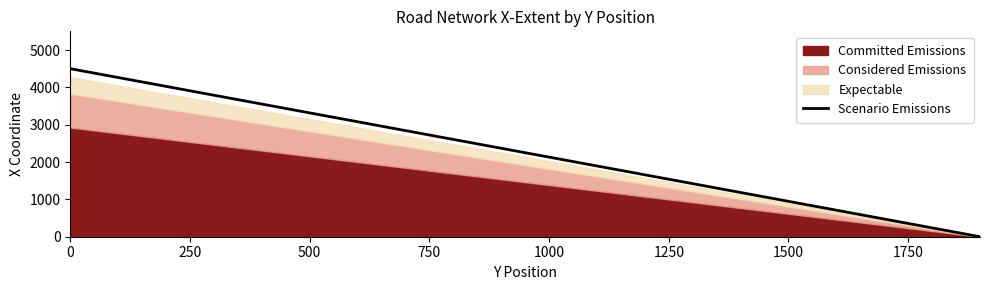

Is it true that Scenario Emissions equals 947.4 at 1500?

True